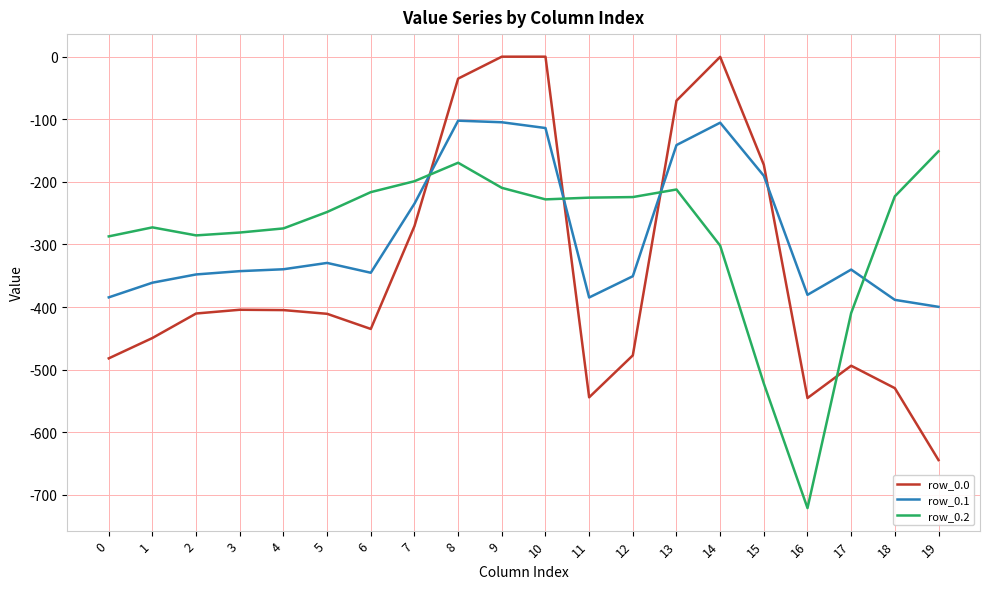

Which series has the largest range (max minus min)?

row_0.0